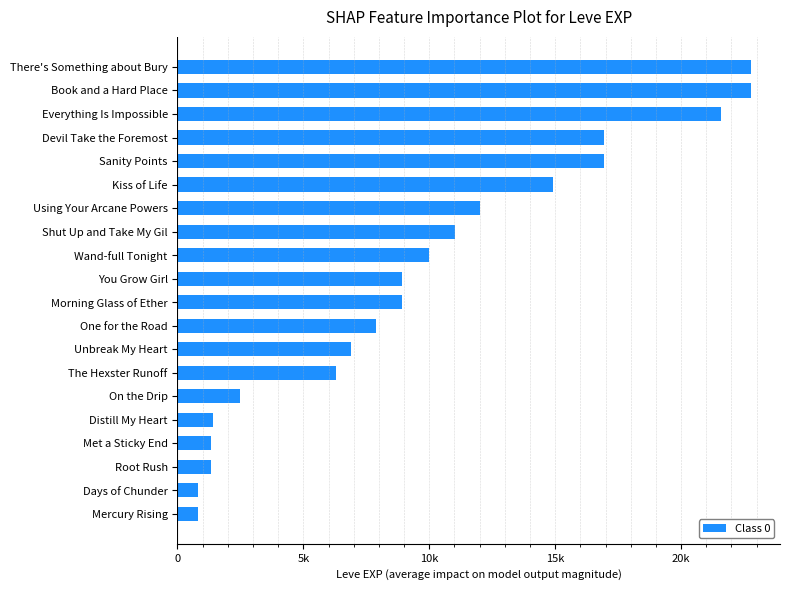

Does the chart contain any negative values?

No